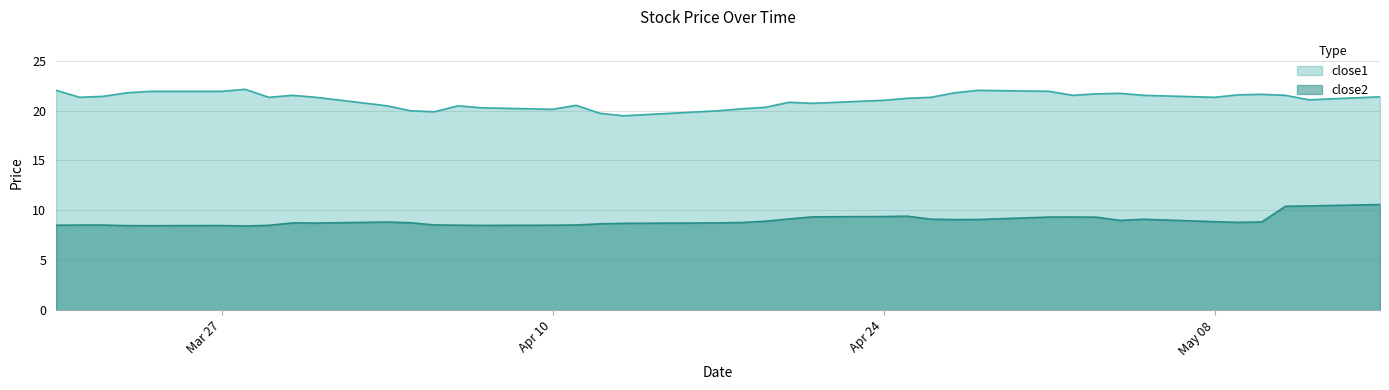

Which label corresponds to the smallest value in the chart?

2017-03-28